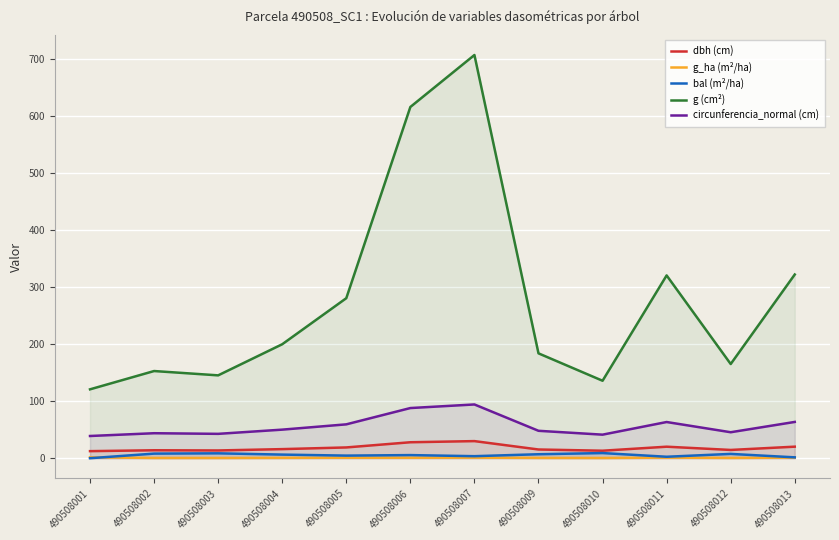

What is the value of the dbh (cm) point at the 2nd from the left?

13.9